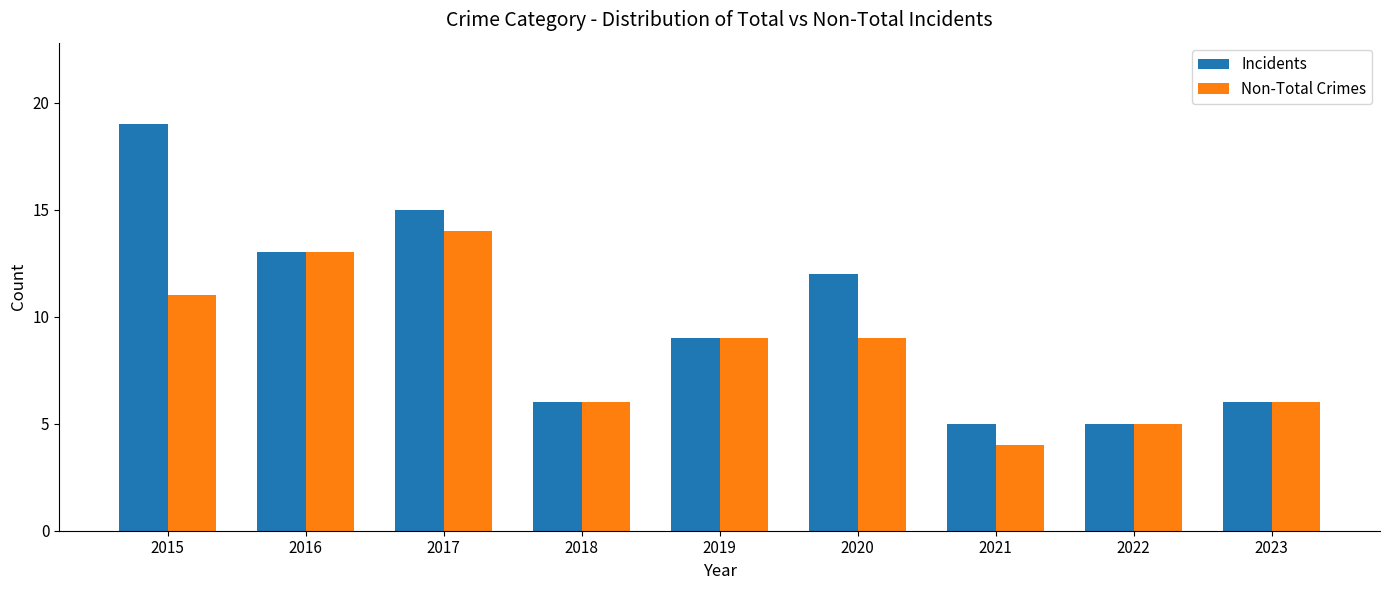

Rank the series by their maximum value, from highest to lowest.

Incidents, Non-Total Crimes